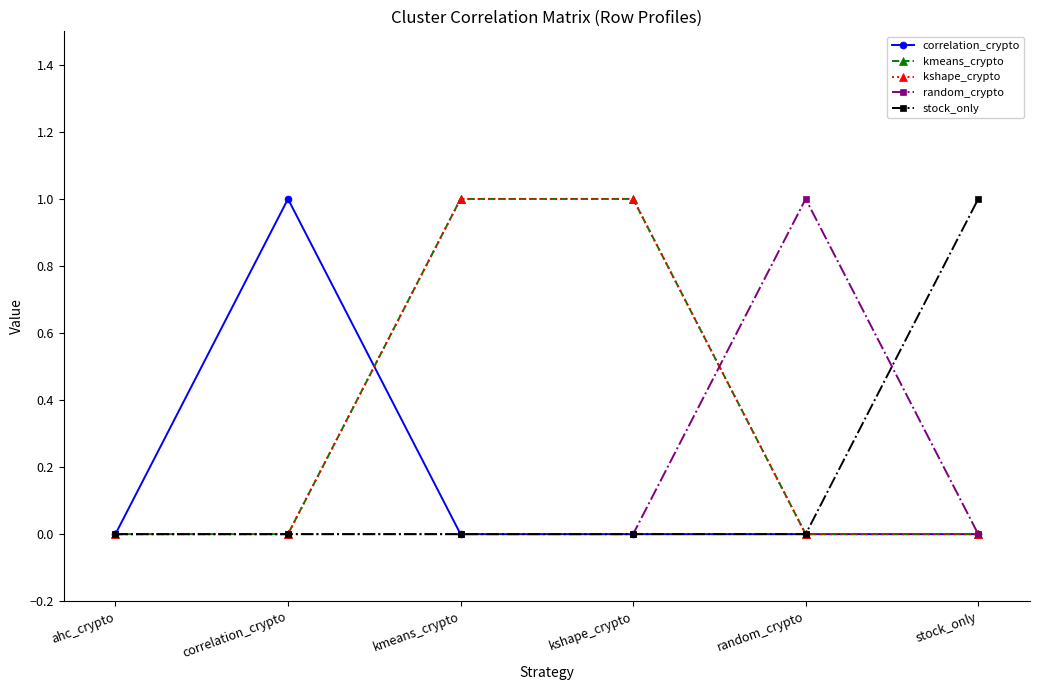

Which series has the largest total across all categories?

kmeans_crypto